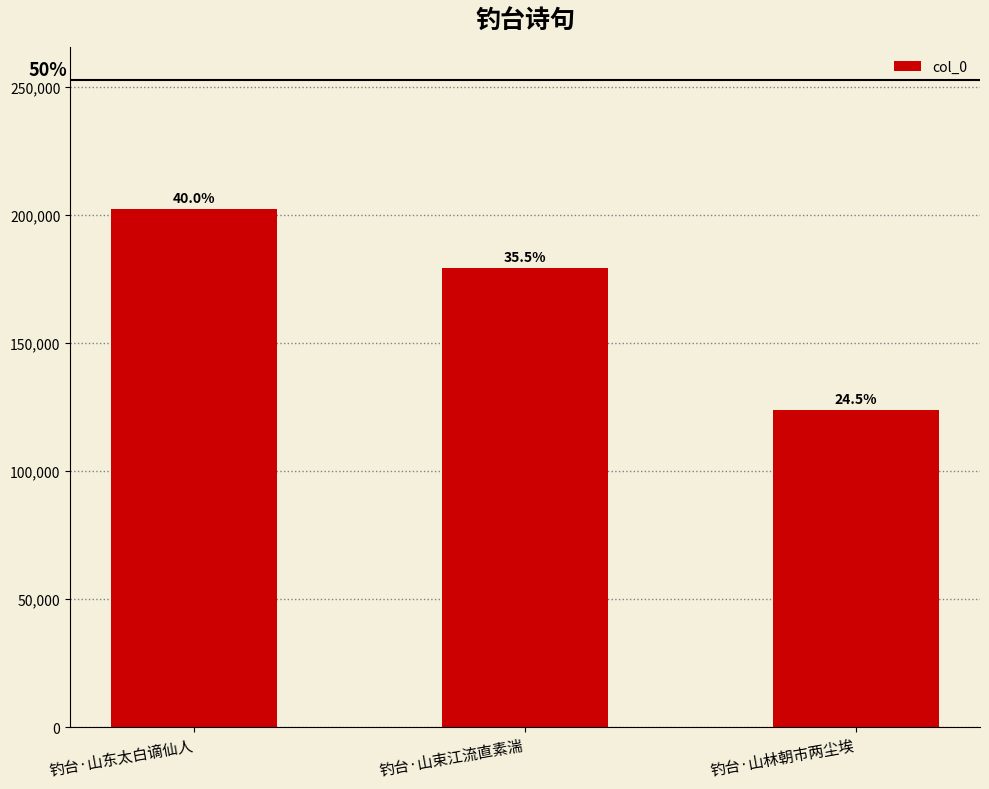

Which category has the lowest value across all series?

钓台·山林朝市两尘埃